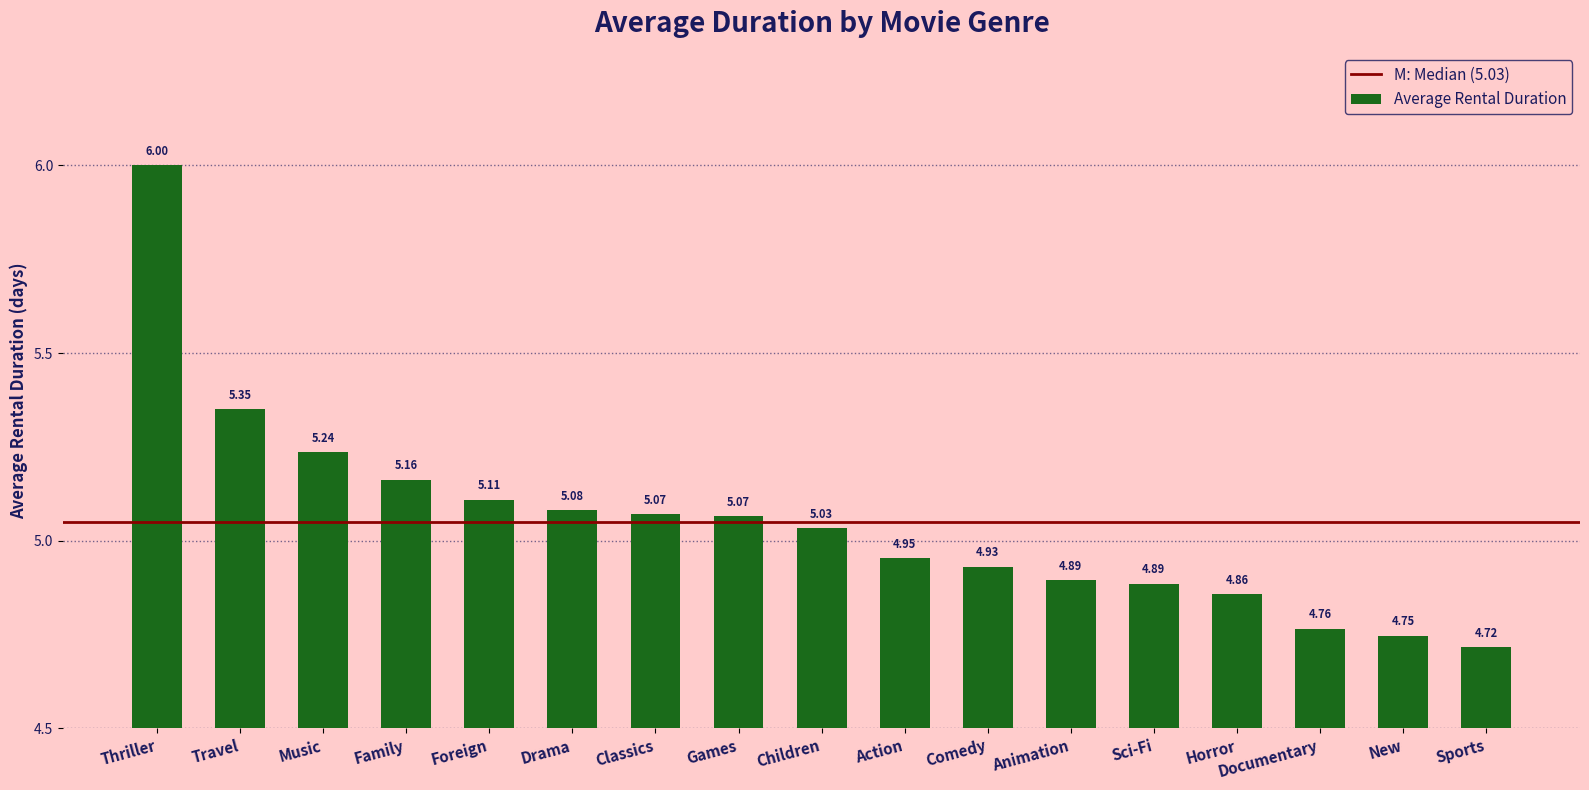

What is the label of the 17th bar from the right?

Thriller